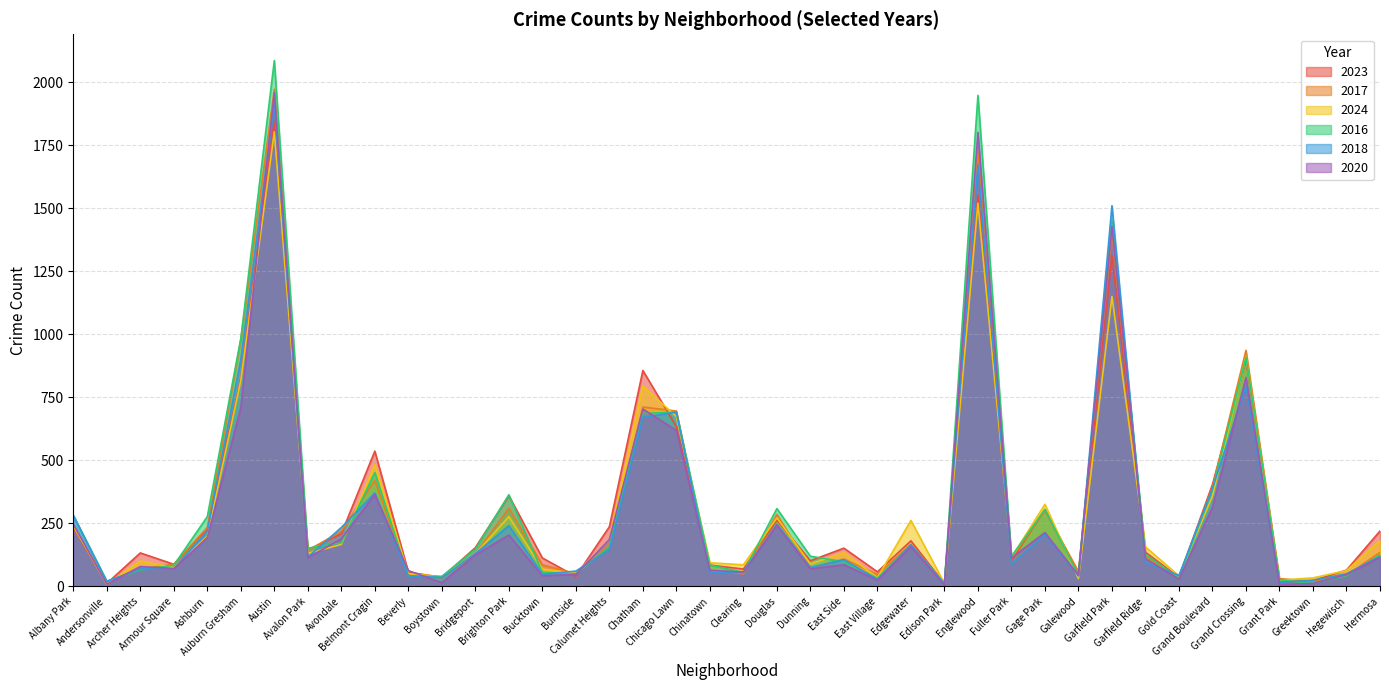

In 2018, how many points are lower than both neighbors (excluding endpoints)?

12